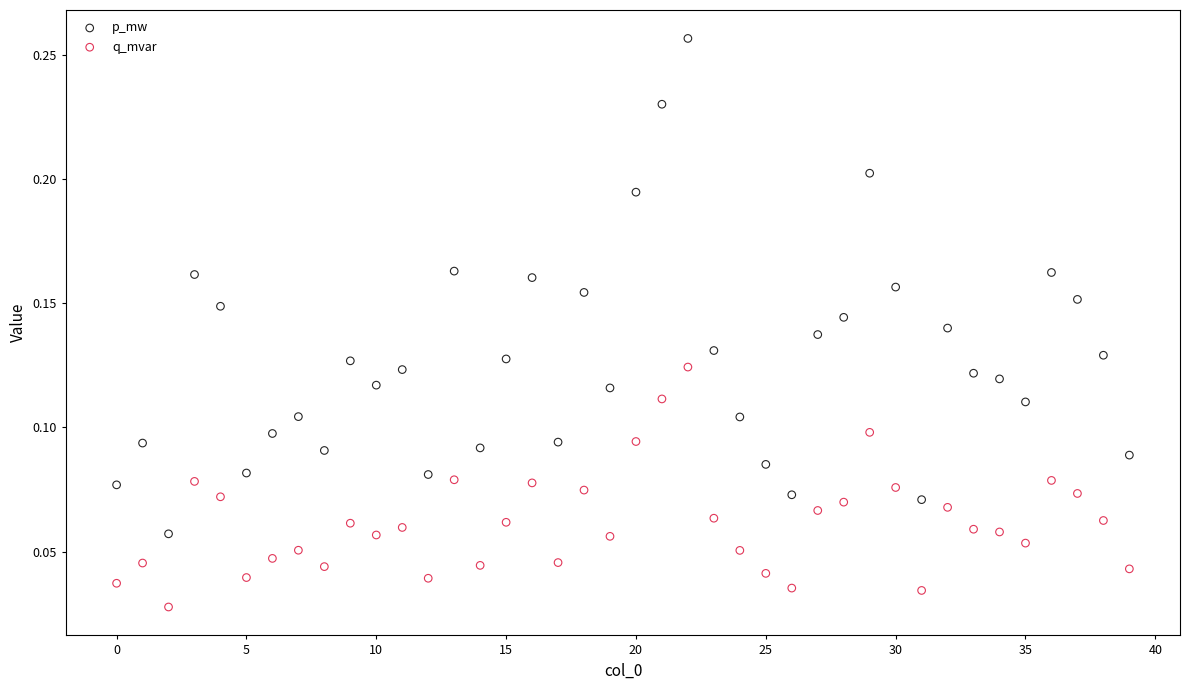

Which series has the widest spread of Y values?

p_mw